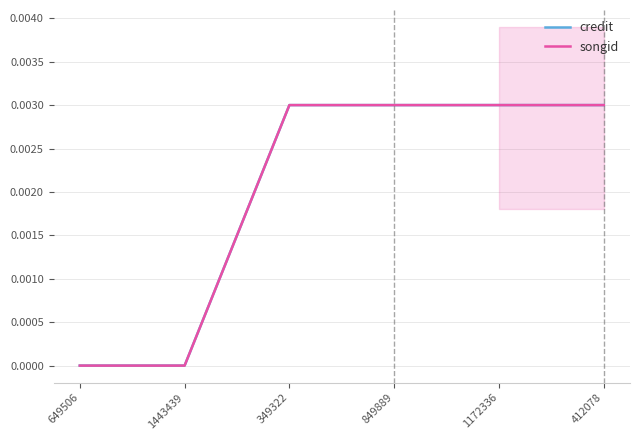

True or false: credit and songid intersect in this chart.

False